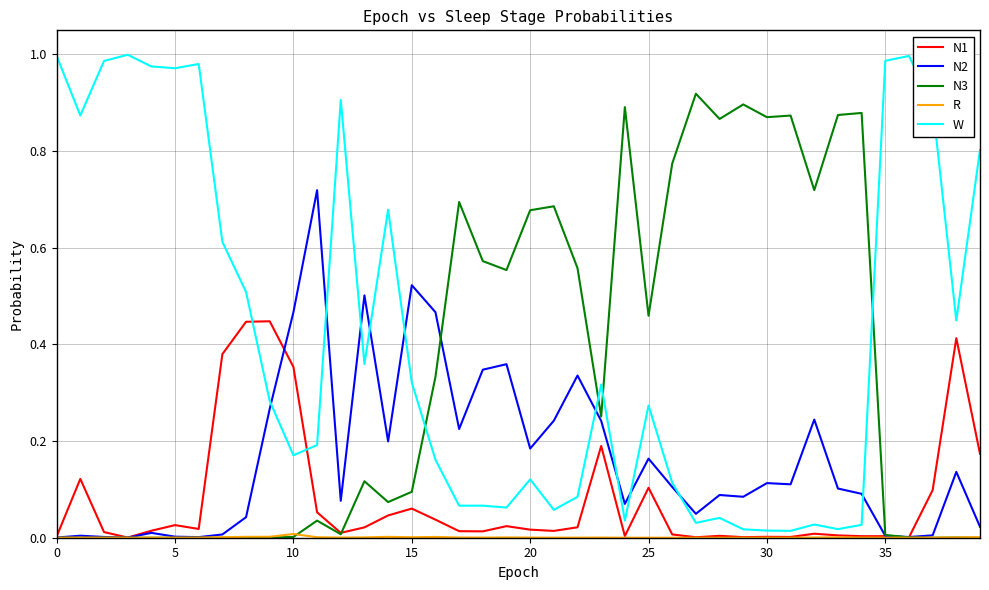

Which series has the largest total across all categories?

W